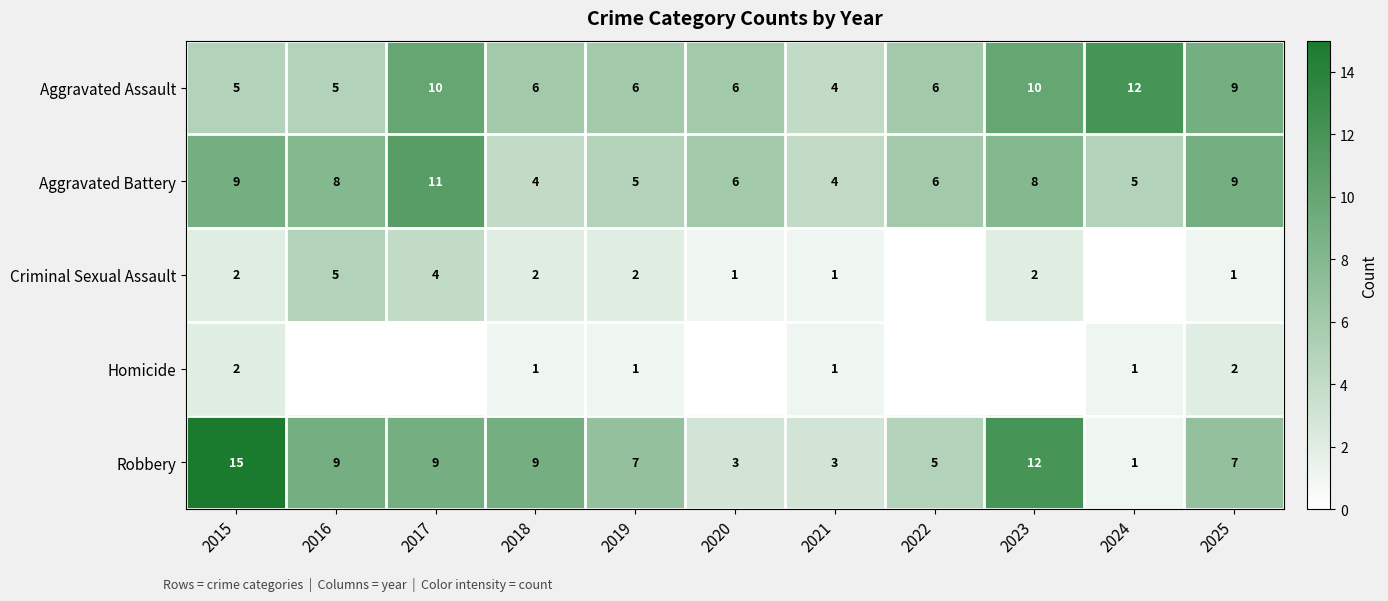

What is the total value across all series at 2015?

33